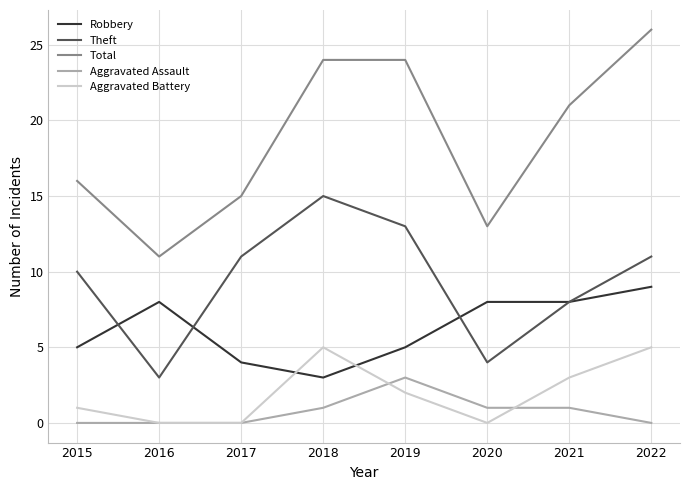

How many series are shown in this chart?

5